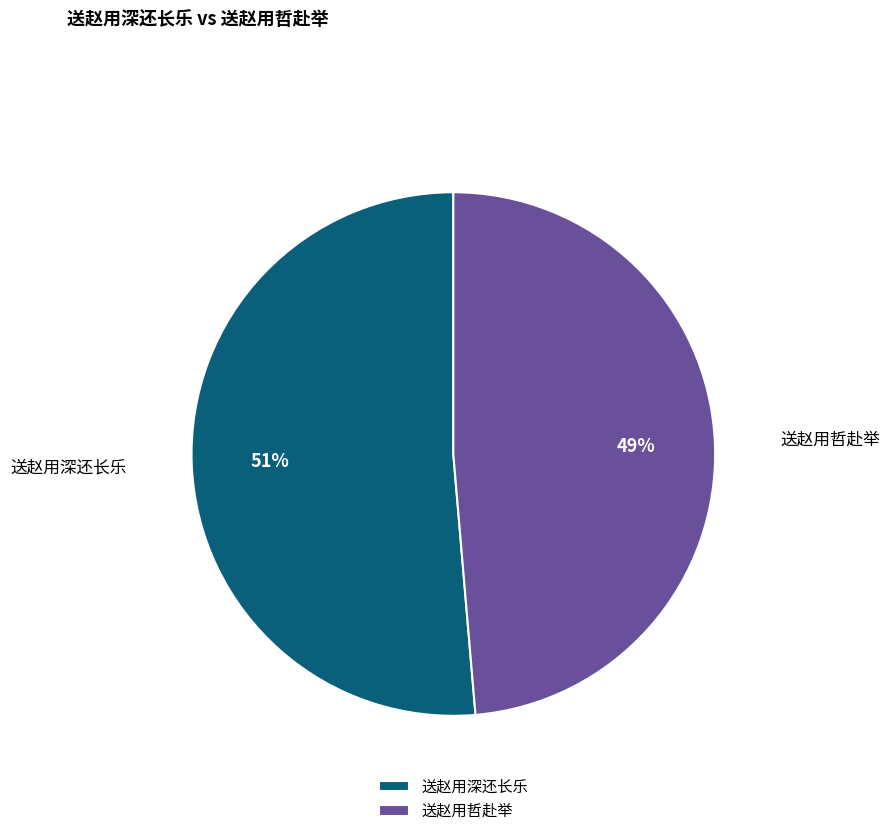

Combined, do 送赵用深还长乐 and 送赵用哲赴举 account for over 50%?

Yes